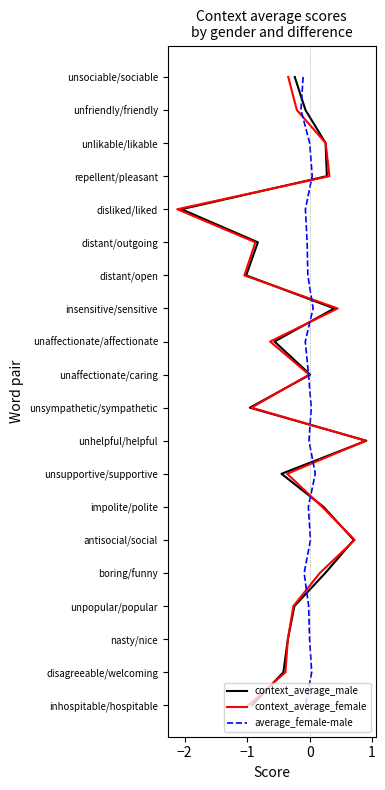

What are all the series names shown in the legend?

context_average_male, context_average_female, average_female-male